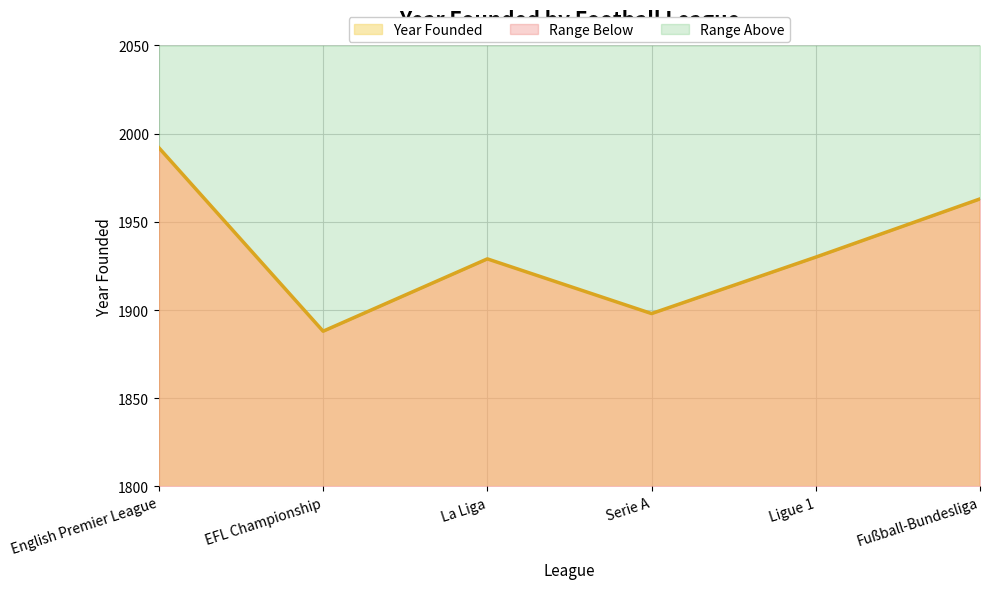

What is the label of the 5th point from the left?

Ligue 1